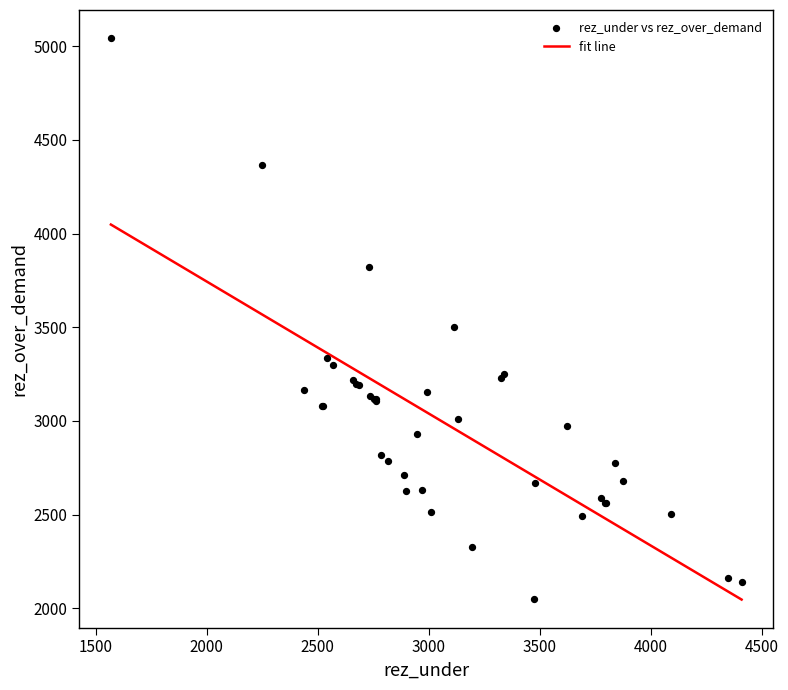

What Y value in the scatter plot is closest to 3546?

3499